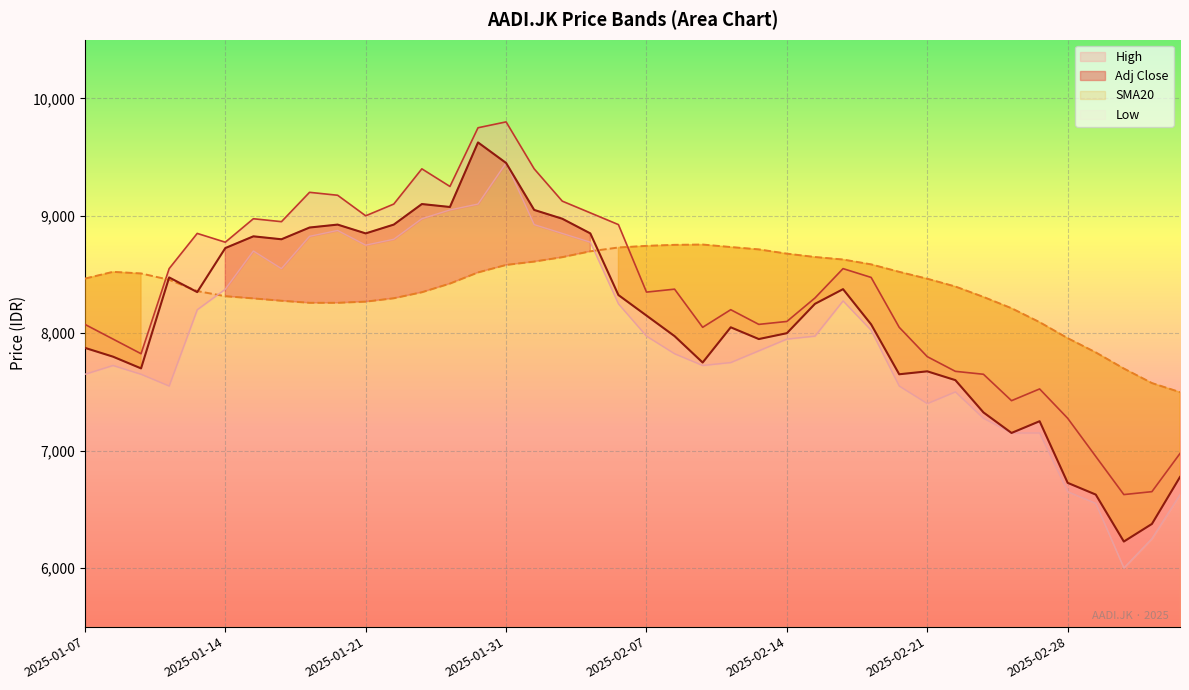

Rank the series by their maximum value, from highest to lowest.

High, Adj Close, Low, SMA20